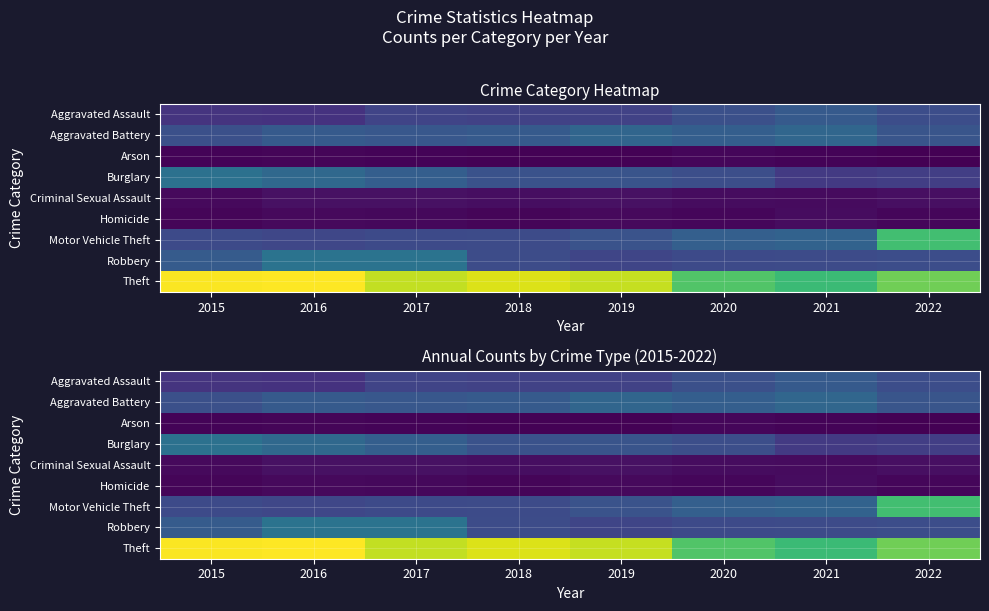

What is the sum of the Motor Vehicle Theft values at 2016 and 2020?

465